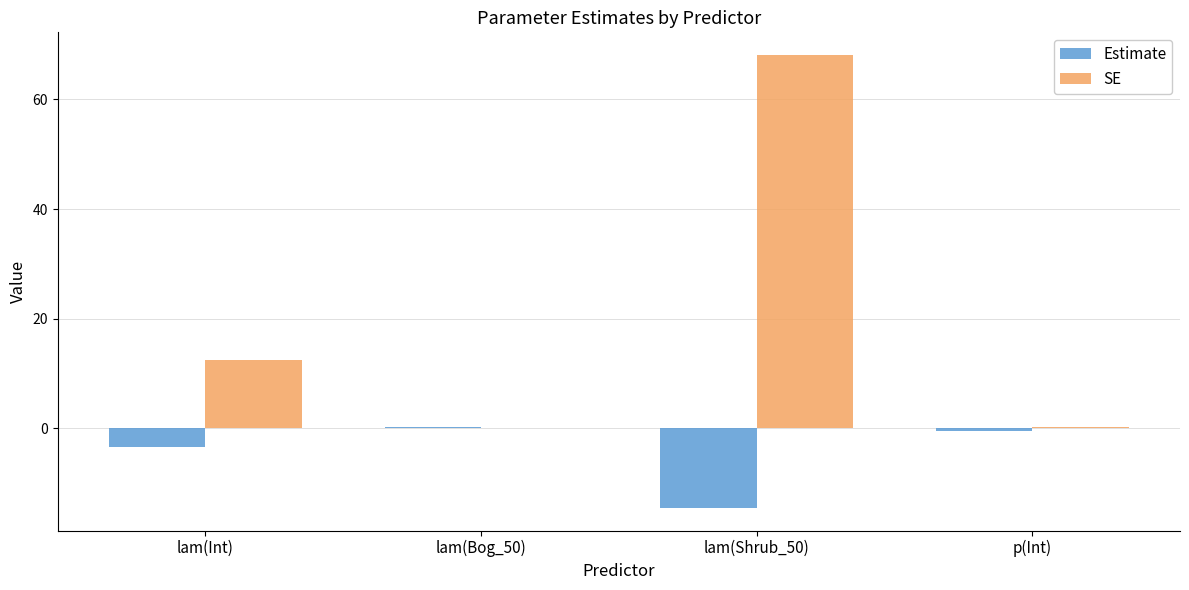

Between lam(Int) and lam(Shrub_50), which series saw the biggest shift?

SE